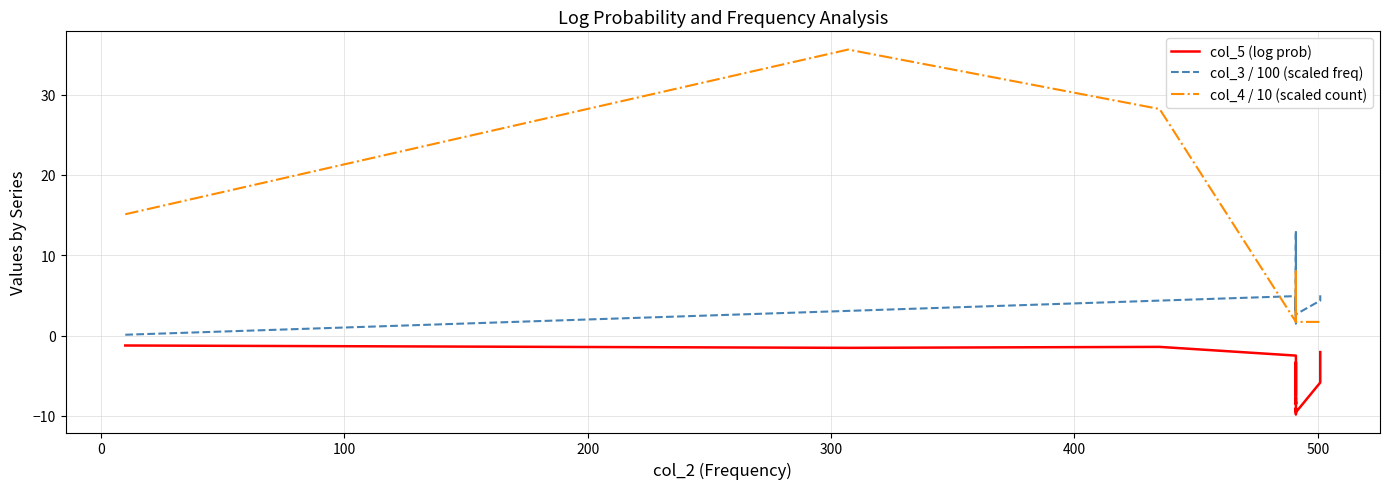

What is the highest value of the col_5 (log prob) series?

-1.2